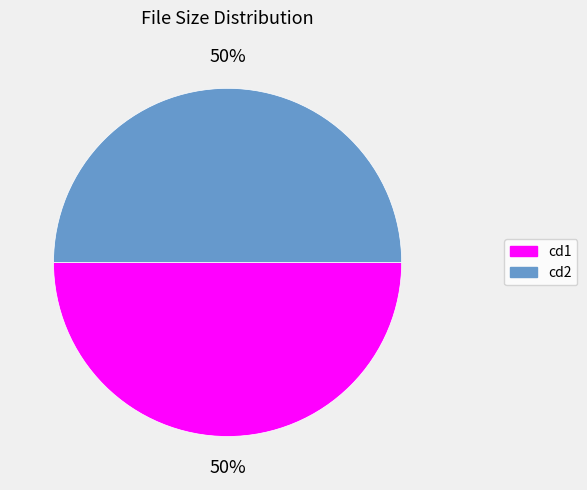

To the nearest percent, what is the average slice percentage?

50%